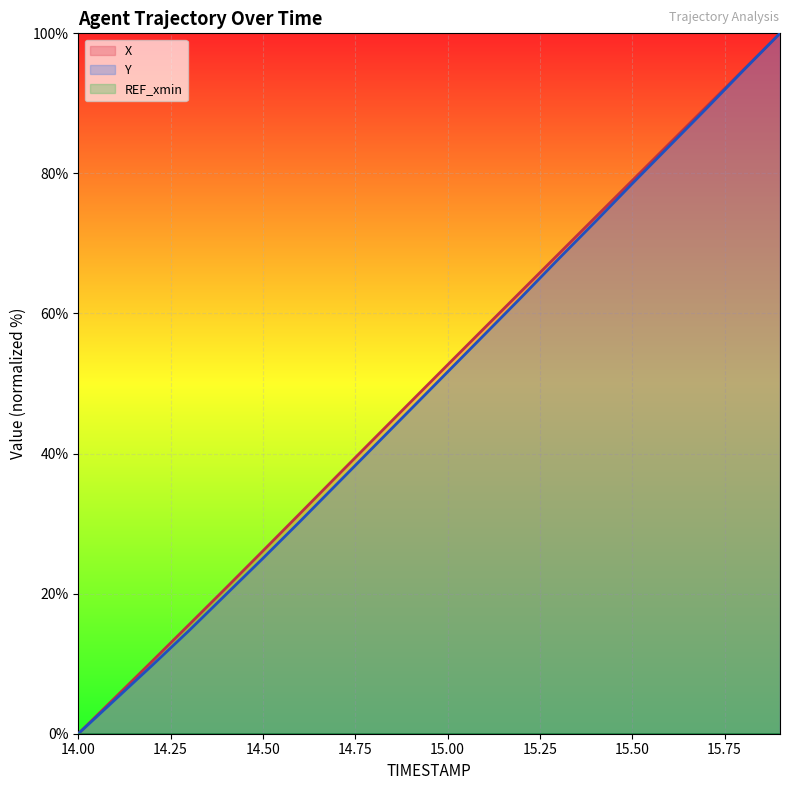

Reading left to right, extract all data points from this chart.

X: 14.0=0.0	14.1=5.2	14.2=10.3	14.3=15.6	14.4=20.8	14.5=26.1	14.6=31.4	14.7=36.8	14.8=42.1	14.9=47.4	15.0=52.7	15.1=57.9	15.2=63.2	15.3=68.5	15.4=73.7	15.5=79.0	15.6=84.2	15.7=89.5	15.8=94.7	15.9=100.0
Y: 14.0=0.0	14.1=4.9	14.2=9.8	14.3=14.7	14.4=19.9	14.5=25.0	14.6=30.3	14.7=35.6	14.8=41.0	14.9=46.3	15.0=51.7	15.1=57.0	15.2=62.3	15.3=67.8	15.4=73.1	15.5=78.5	15.6=83.9	15.7=89.2	15.8=94.7	15.9=100.0